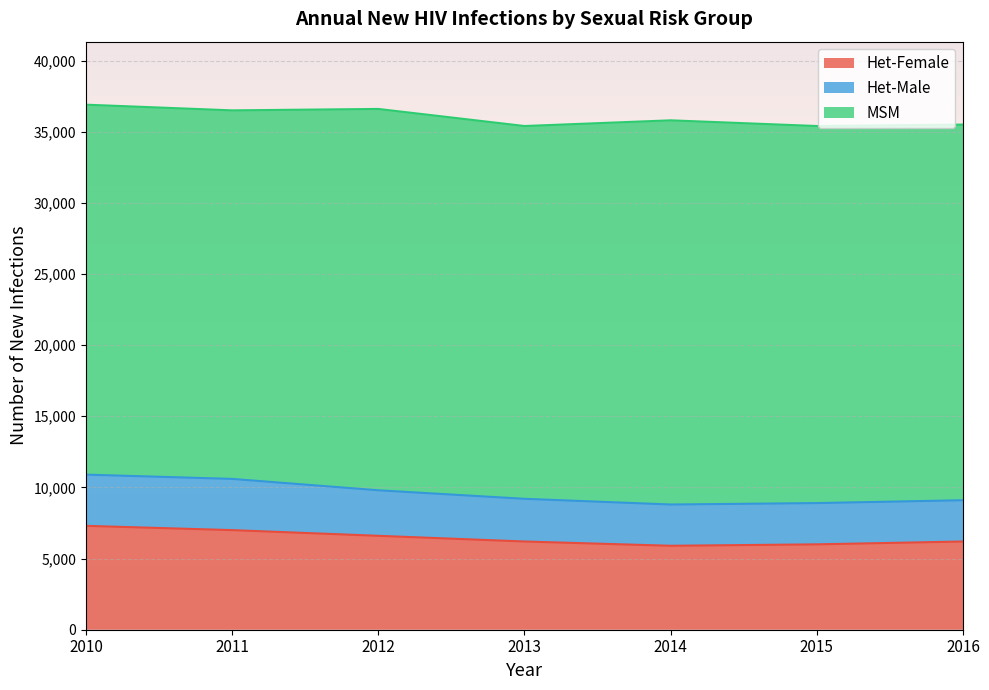

How many data points in Het-Female are less than 6200?

2